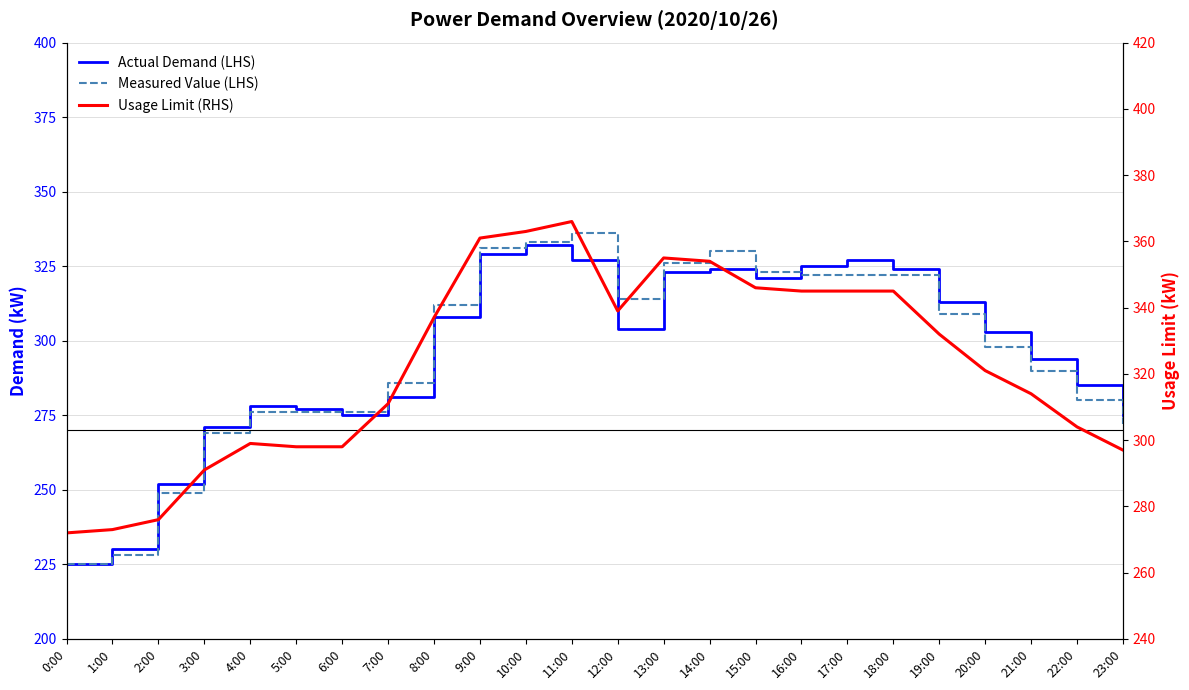

How many lines are shown in the chart?

3